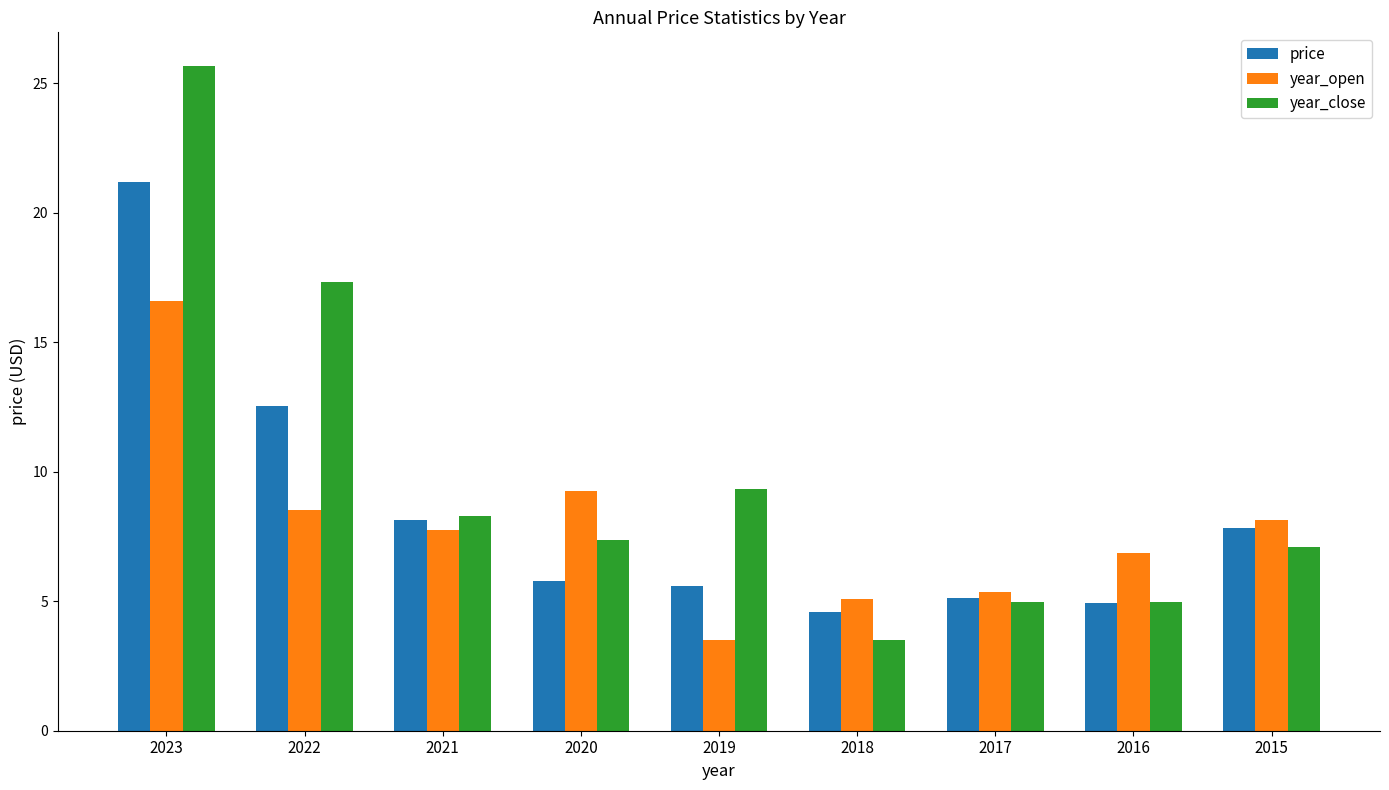

Is it true that year_open equals 16.6 at 2023?

True